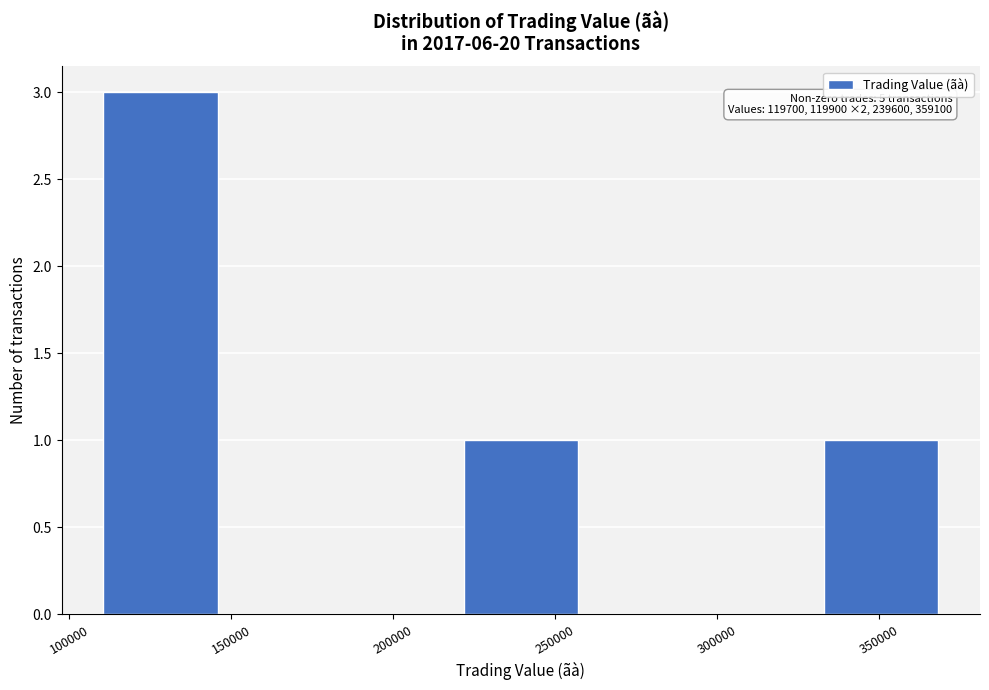

Which range on the x-axis has the tallest bar?

110000 to 145000